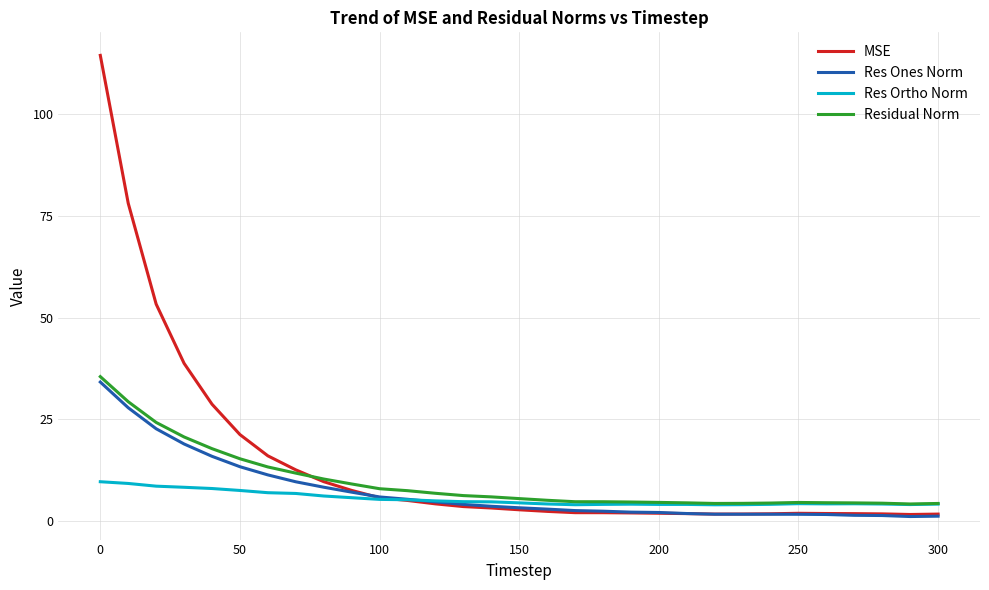

Which series has the largest range (max minus min)?

MSE